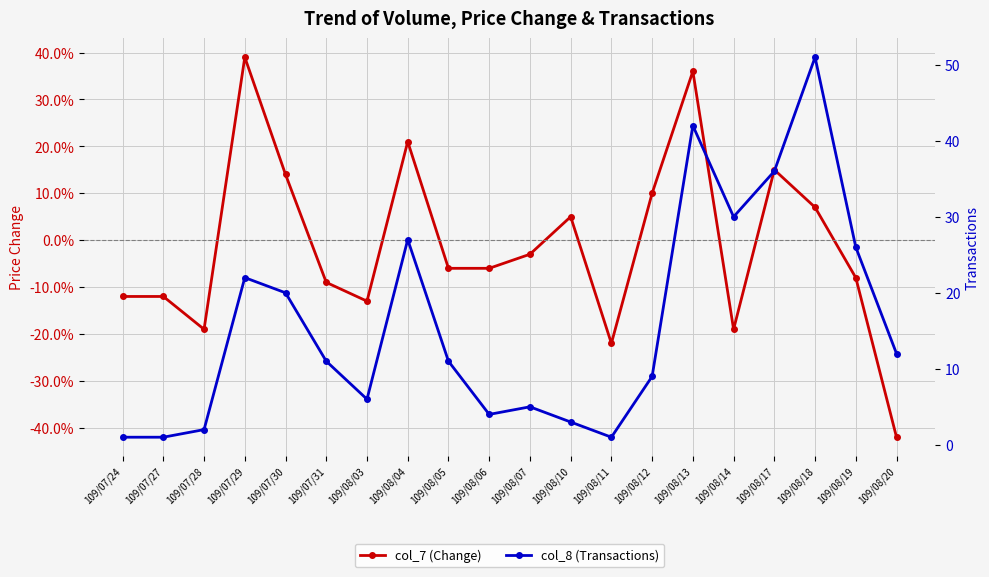

What is the label of the 16th point from the right?

109/07/30